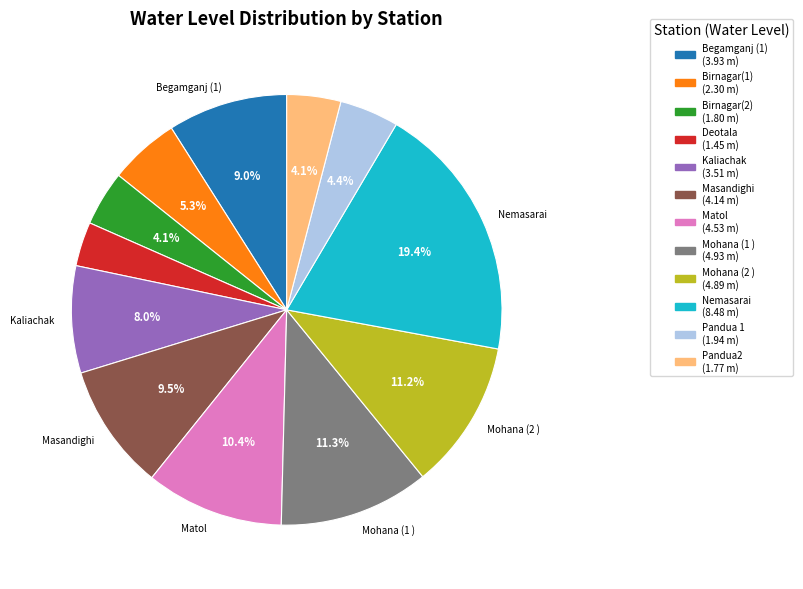

To the nearest percent, what is the difference between the largest and smallest slice percentages?

16%